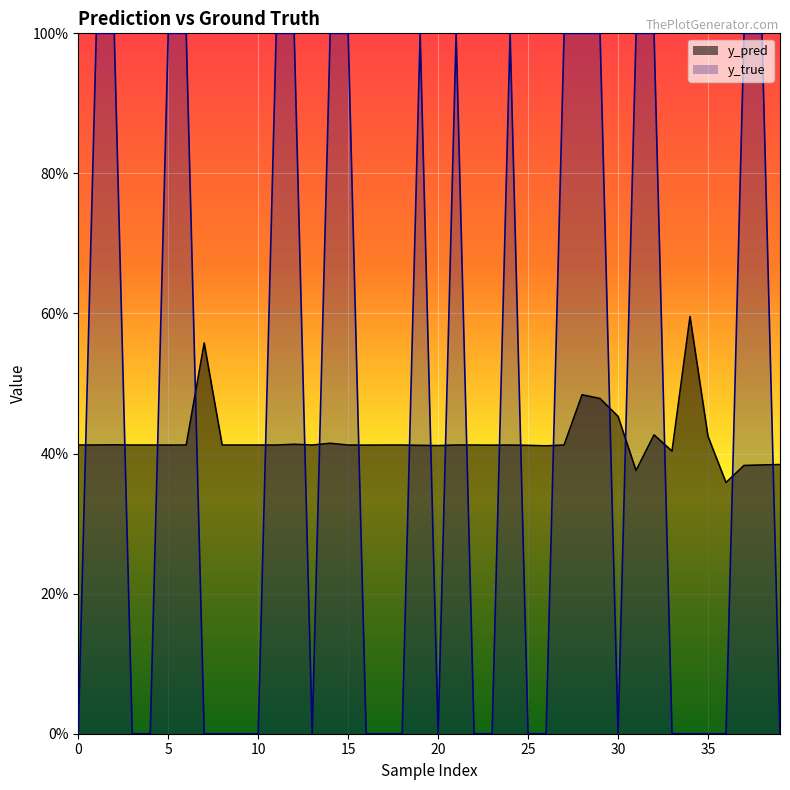

Reading left to right, what are all the values shown in this chart?

y_pred: 0.4	0.4	0.4	0.4	0.4	0.4	0.4	0.6	0.4	0.4	0.4	0.4	0.4	0.4	0.4	0.4	0.4	0.4	0.4	0.4	0.4	0.4	0.4	0.4	0.4	0.4	0.4	0.4	0.5	0.5	0.5	0.4	0.4	0.4	0.6	0.4	0.4	0.4	0.4	0.4
y_true: 0.0	1.0	1.0	0.0	0.0	1.0	1.0	0.0	0.0	0.0	0.0	1.0	1.0	0.0	1.0	1.0	0.0	0.0	0.0	1.0	0.0	1.0	0.0	0.0	1.0	0.0	0.0	1.0	1.0	1.0	0.0	1.0	1.0	0.0	0.0	0.0	0.0	1.0	1.0	0.0